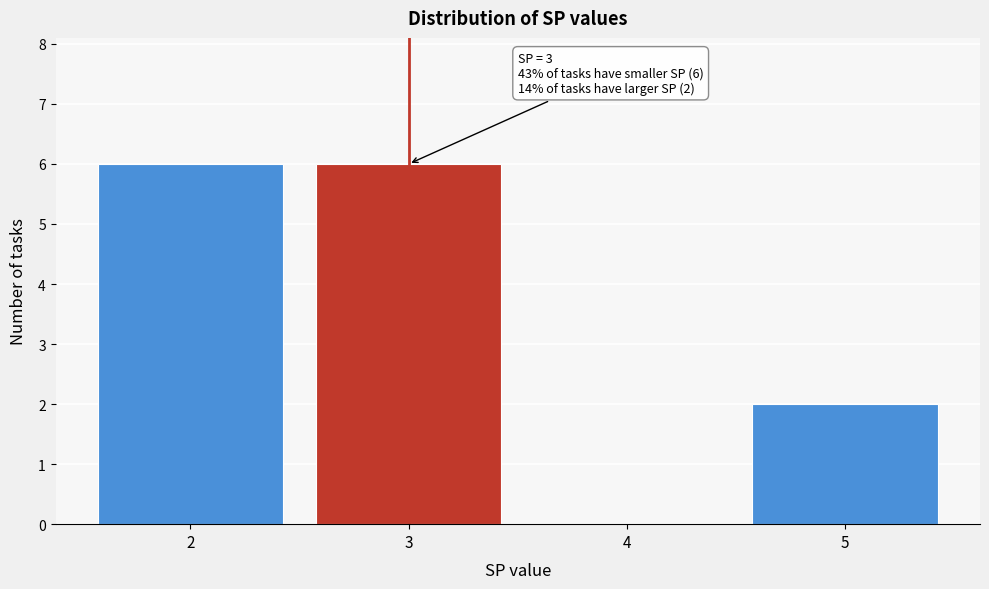

Reading left to right, list all the values displayed in this chart.

2=6	3=6	4=0	5=2